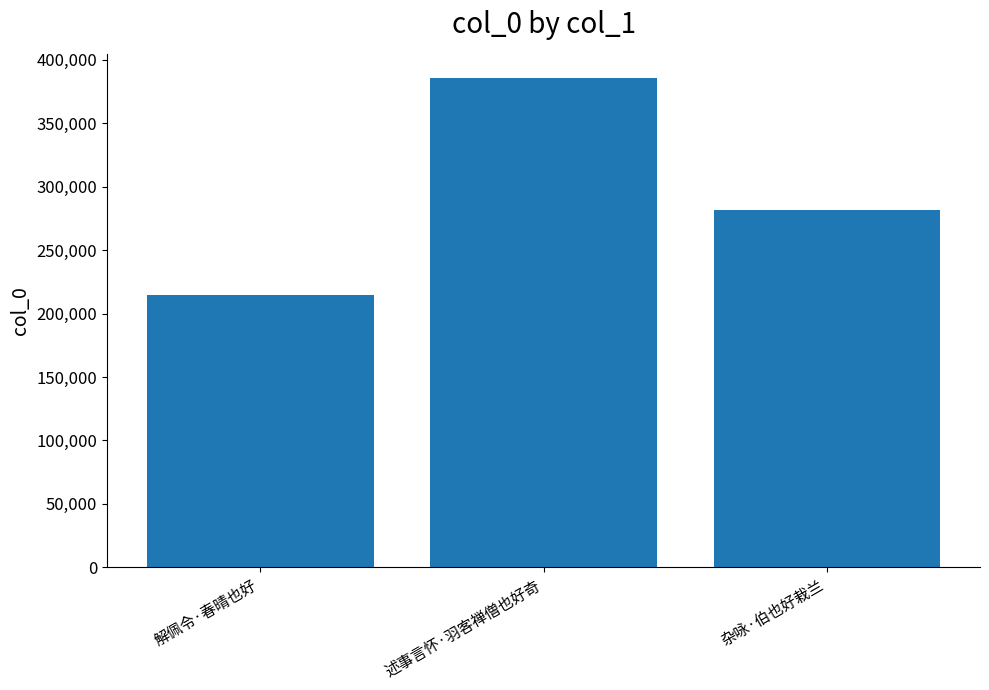

What is the greatest value displayed?

385470